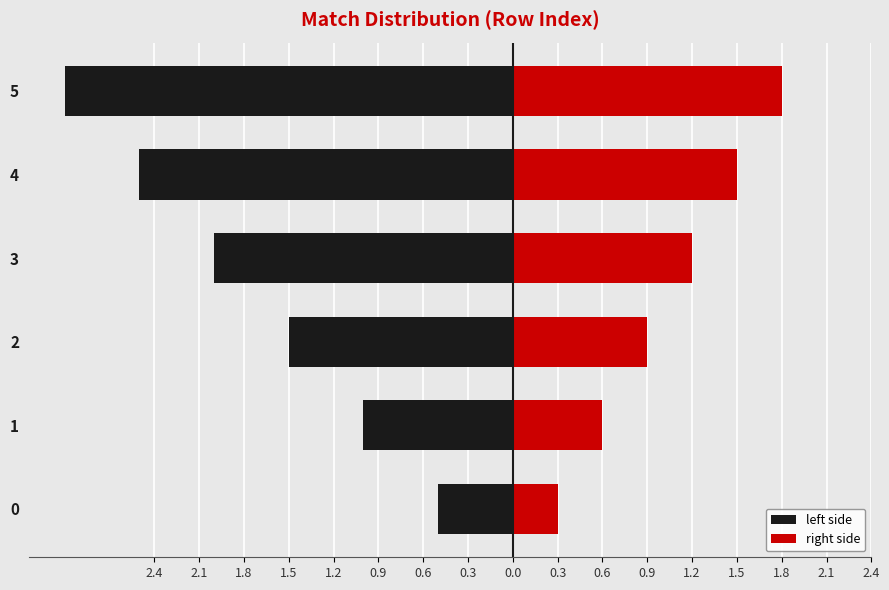

What is the difference between the maximum and second lowest values in the left side series?

2.0